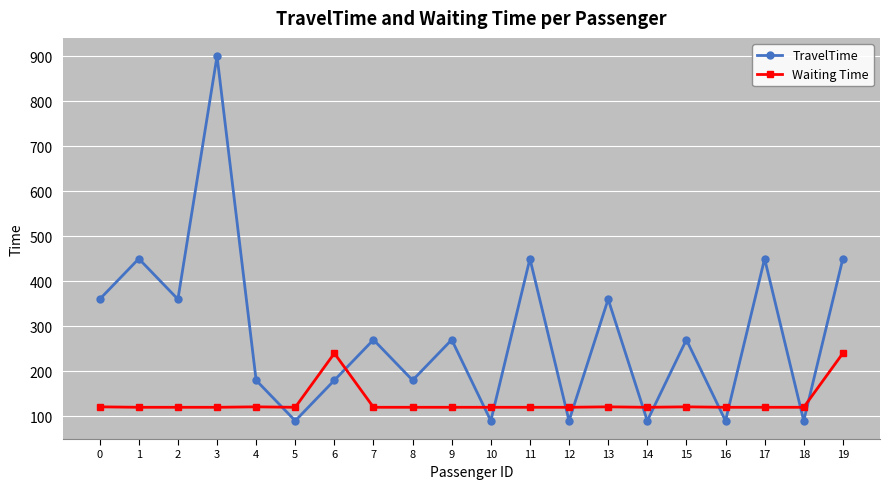

Rank the series at 1 from lowest to highest value.

Waiting Time, TravelTime